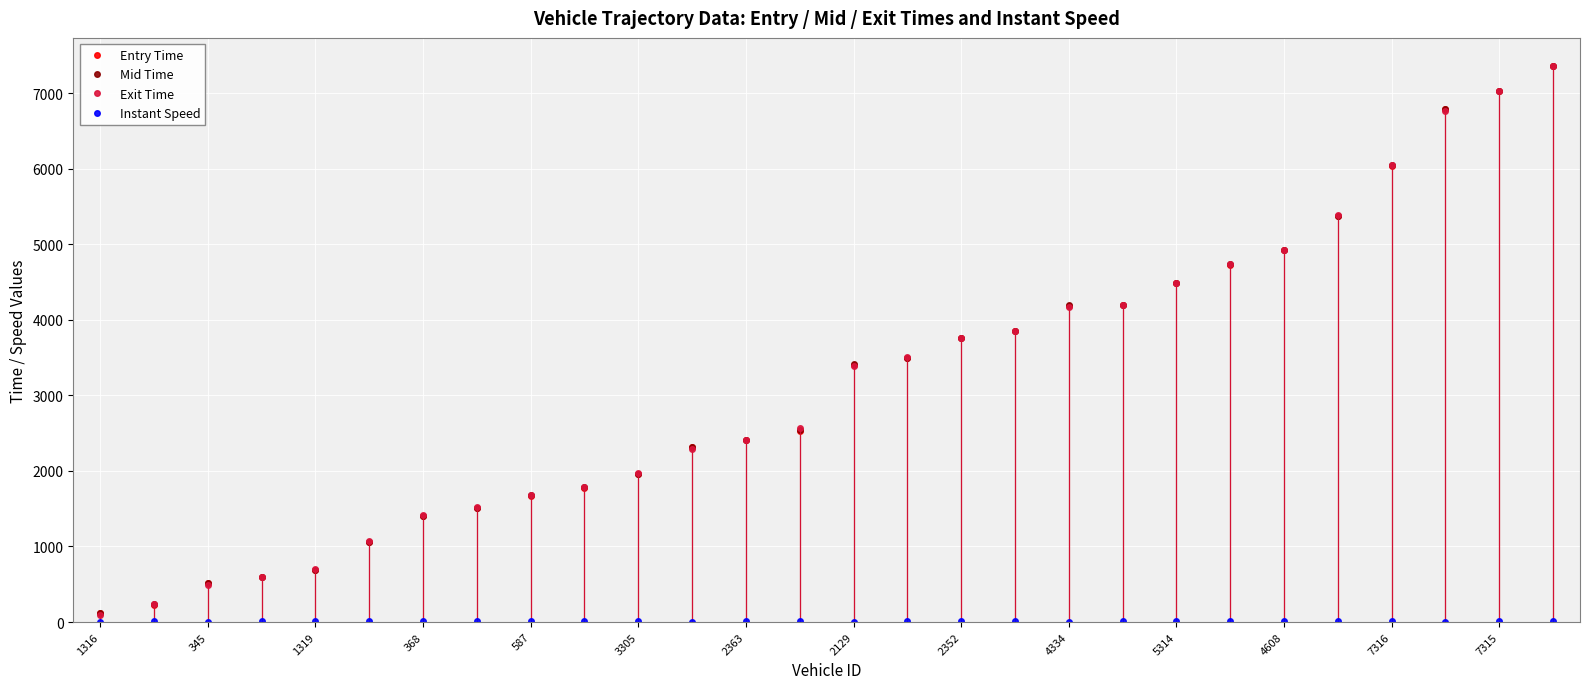

After their last crossing, which series has the higher values: Entry Time or Exit Time?

Exit Time